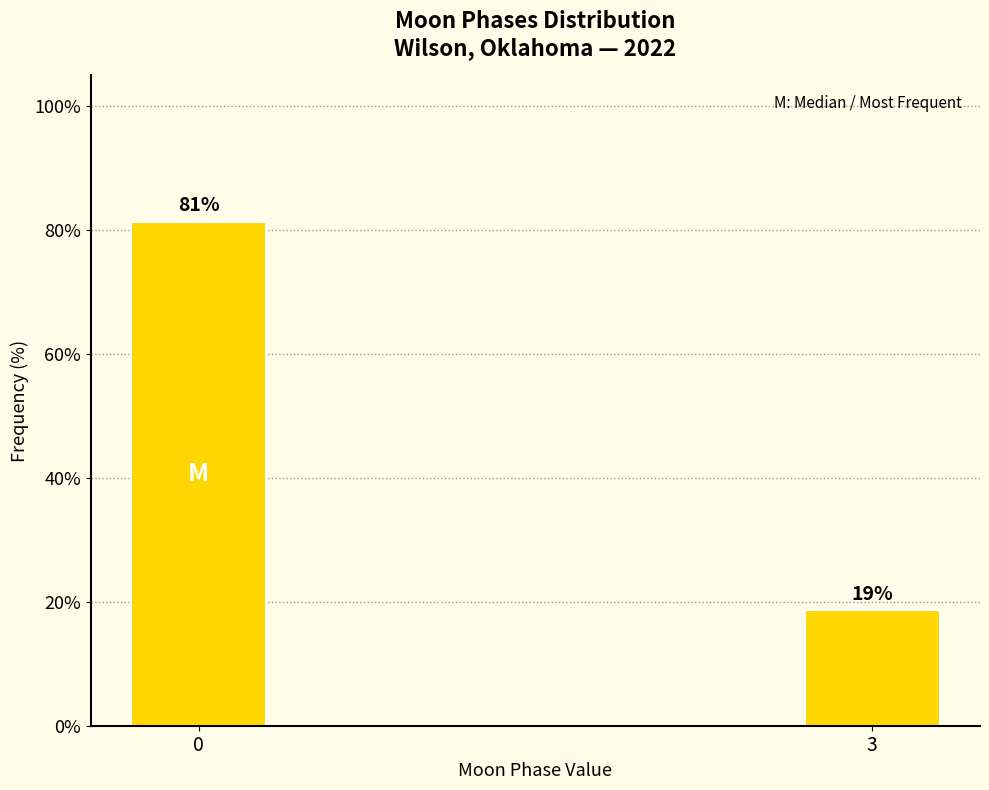

True or false: the data shows 81.4 at 0.

True